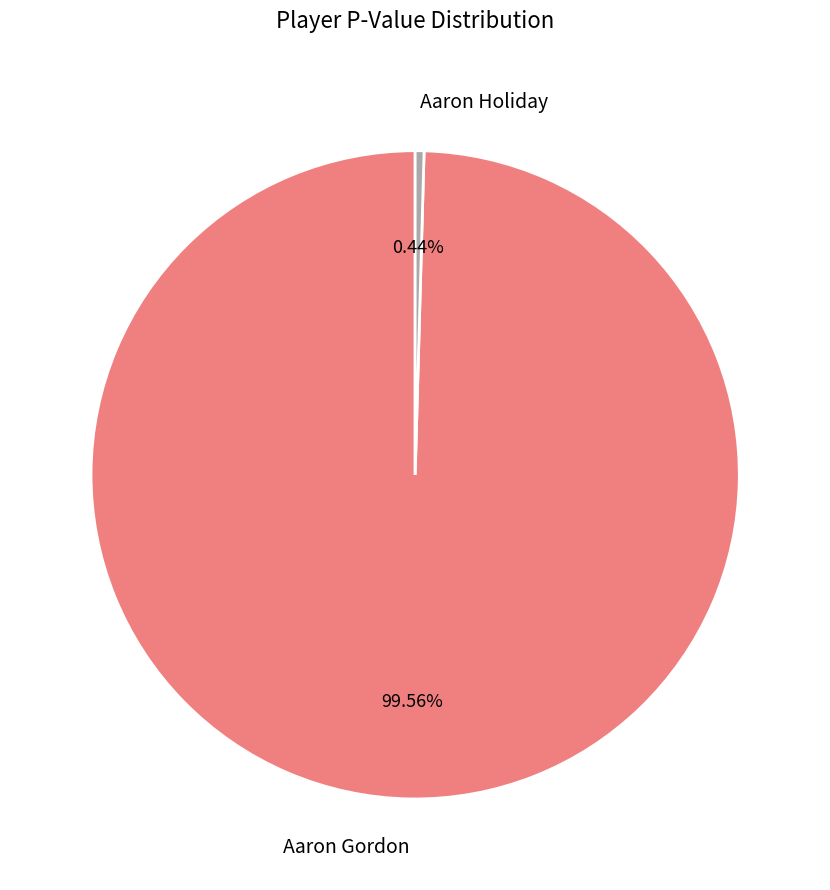

Which slice is the largest?

Aaron Gordon